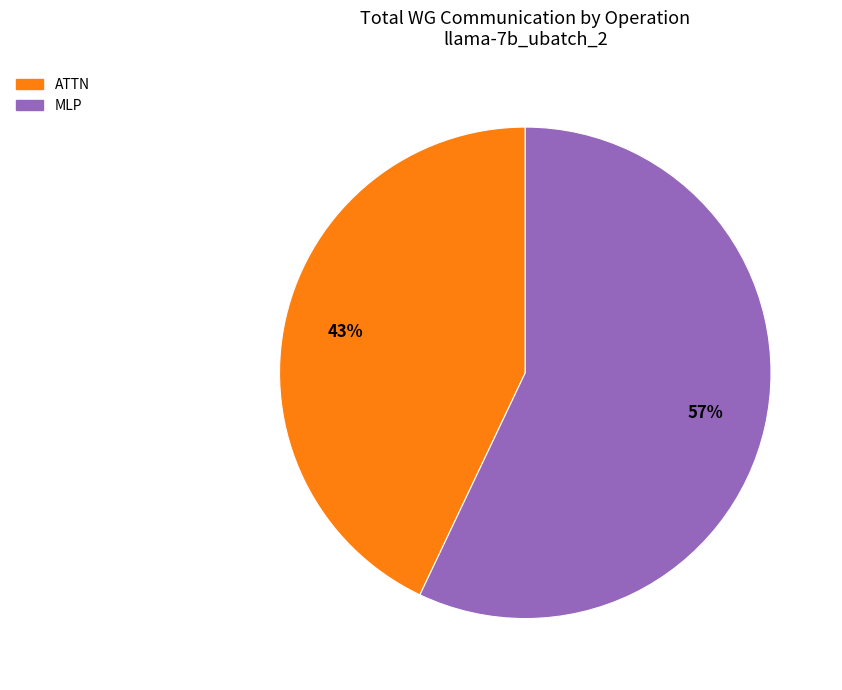

To the nearest percent, what is the average slice percentage?

50%